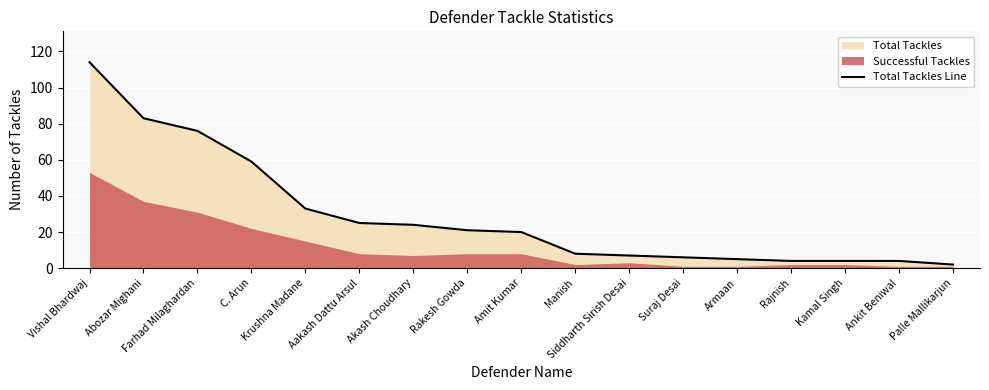

Reading left to right, extract all data points from this chart.

Vishal Bhardwaj=114	Abozar Mighani=83	Farhad Milaghardan=76	C. Arun=59	Krushna Madane=33	Aakash Dattu Arsul=25	Akash Choudhary=24	Rakesh Gowda=21	Amit Kumar=20	Manish=8	Siddharth Sirish Desai=7	Suraj Desai=6	Armaan=5	Rajnish=4	Kamal Singh=4	Ankit Beniwal=4	Palle Mallikarjun=2